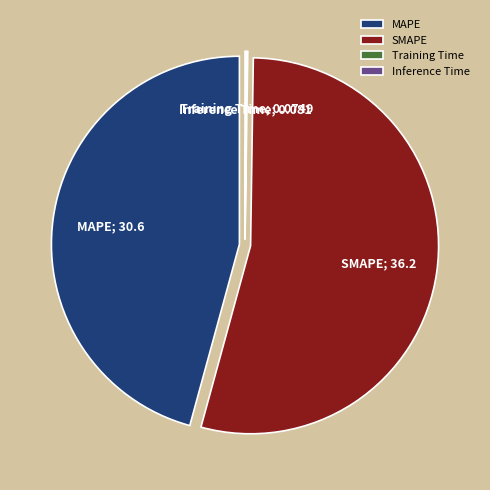

The SMAPE slice represents 54% of the pie. True or false?

True